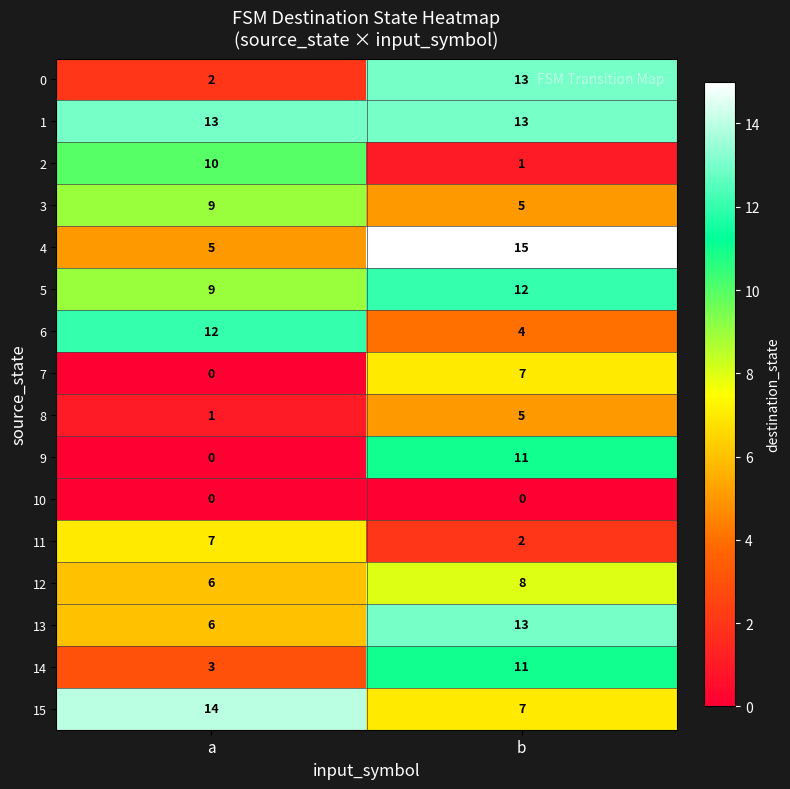

What is the difference between the 5 values at b and a?

3